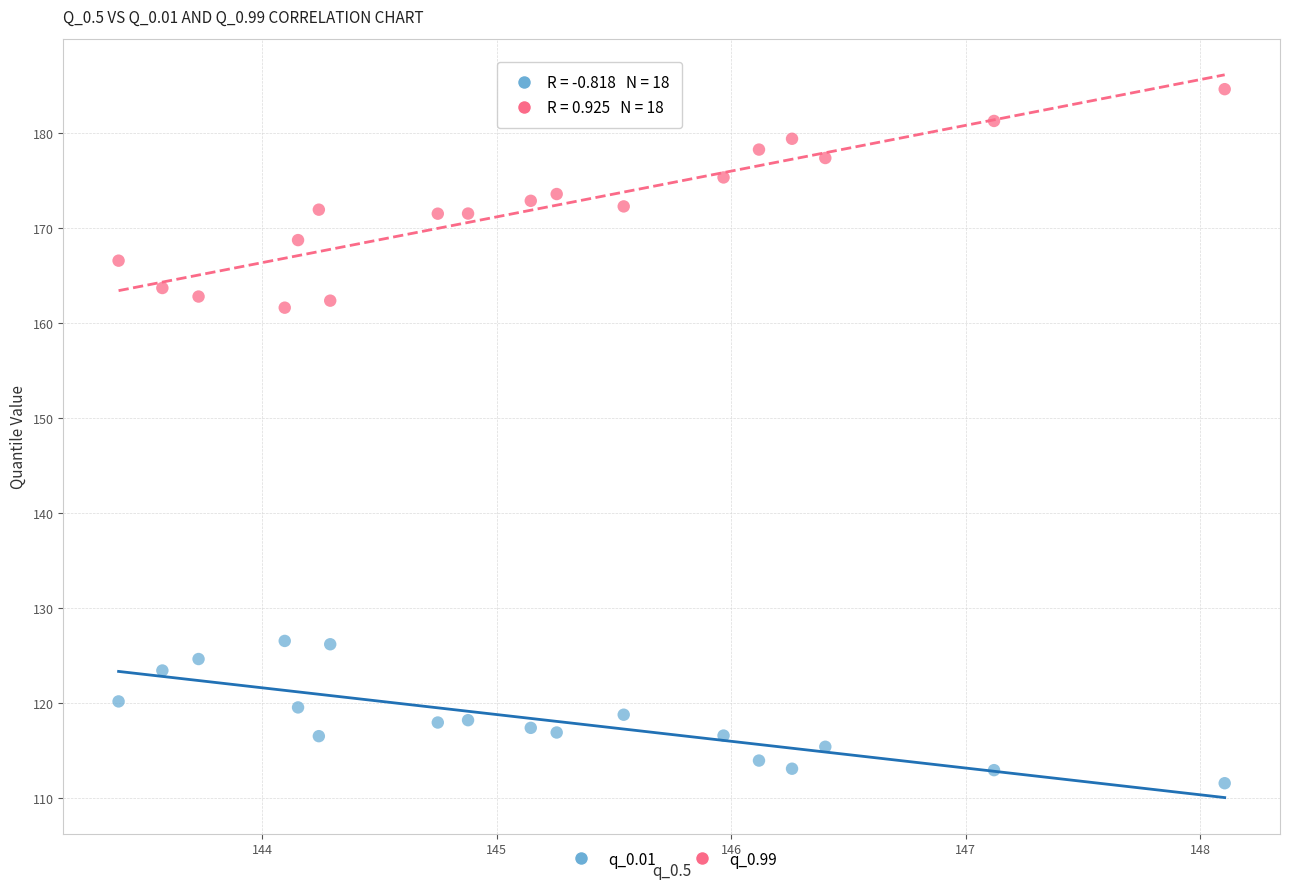

Across all data points, what is the range of X values (max minus min)?

4.7